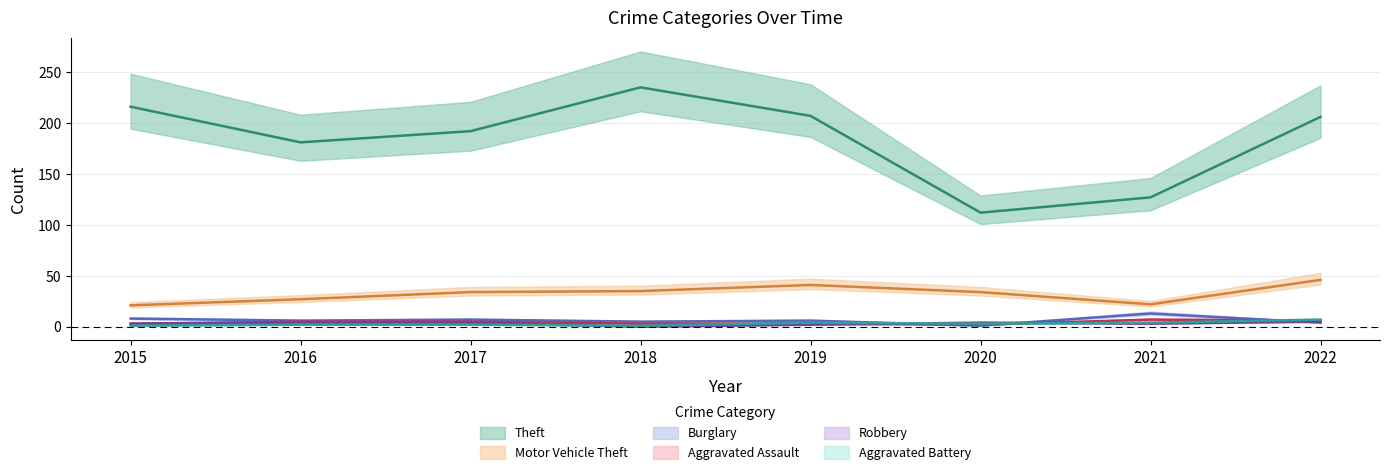

How many data points in Aggravated Assault are above 5?

2